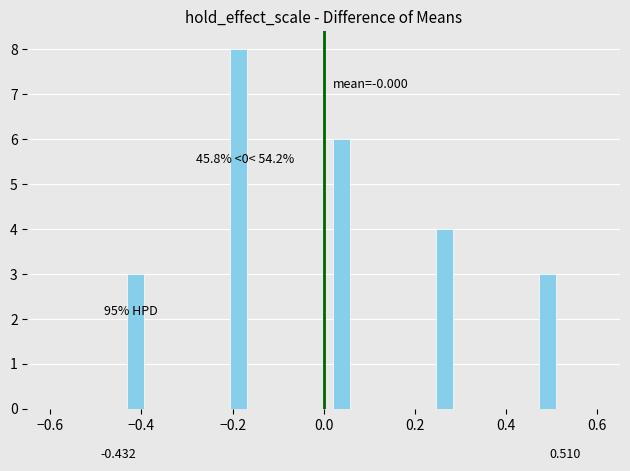

Around what value on the x-axis is the tallest bar? Give the approximate position of its centre, as read against the axis.

-0.18